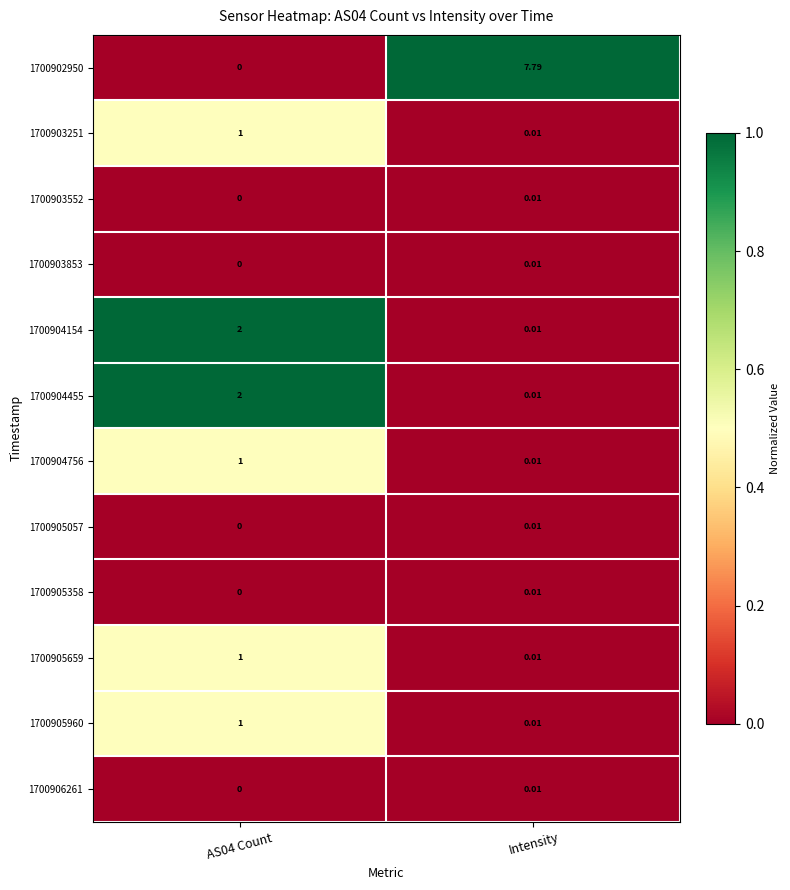

At which label does 1700905358 reach its peak?

Intensity